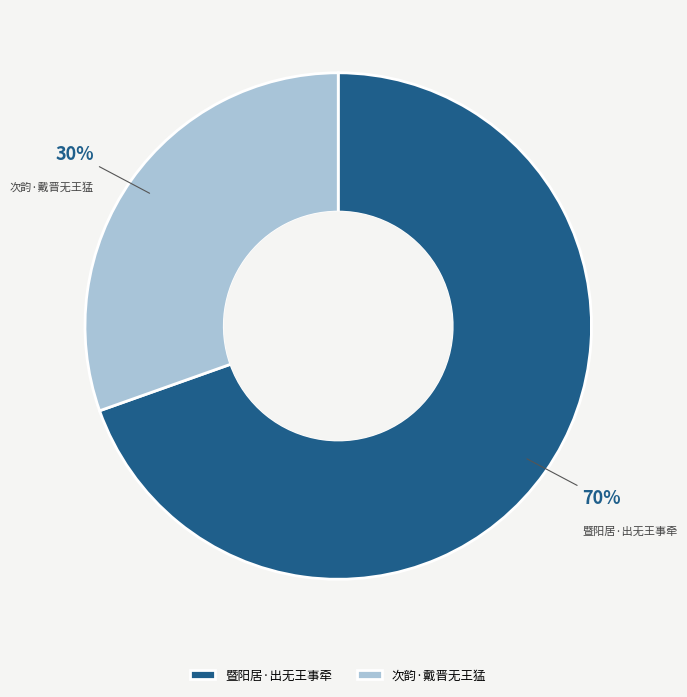

To the nearest percent, what percentage of the pie is 暨阳居·出无王事牵?

70%